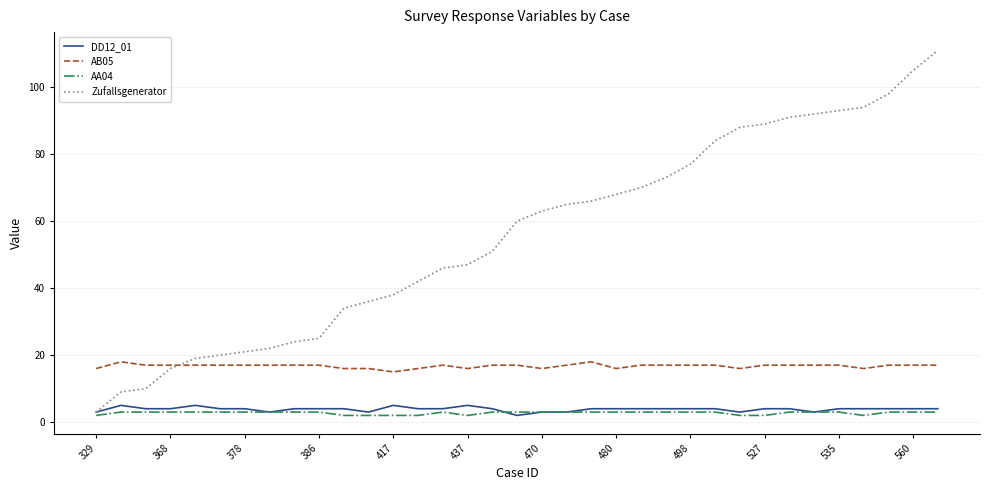

Which series has the widest spread of values?

Zufallsgenerator